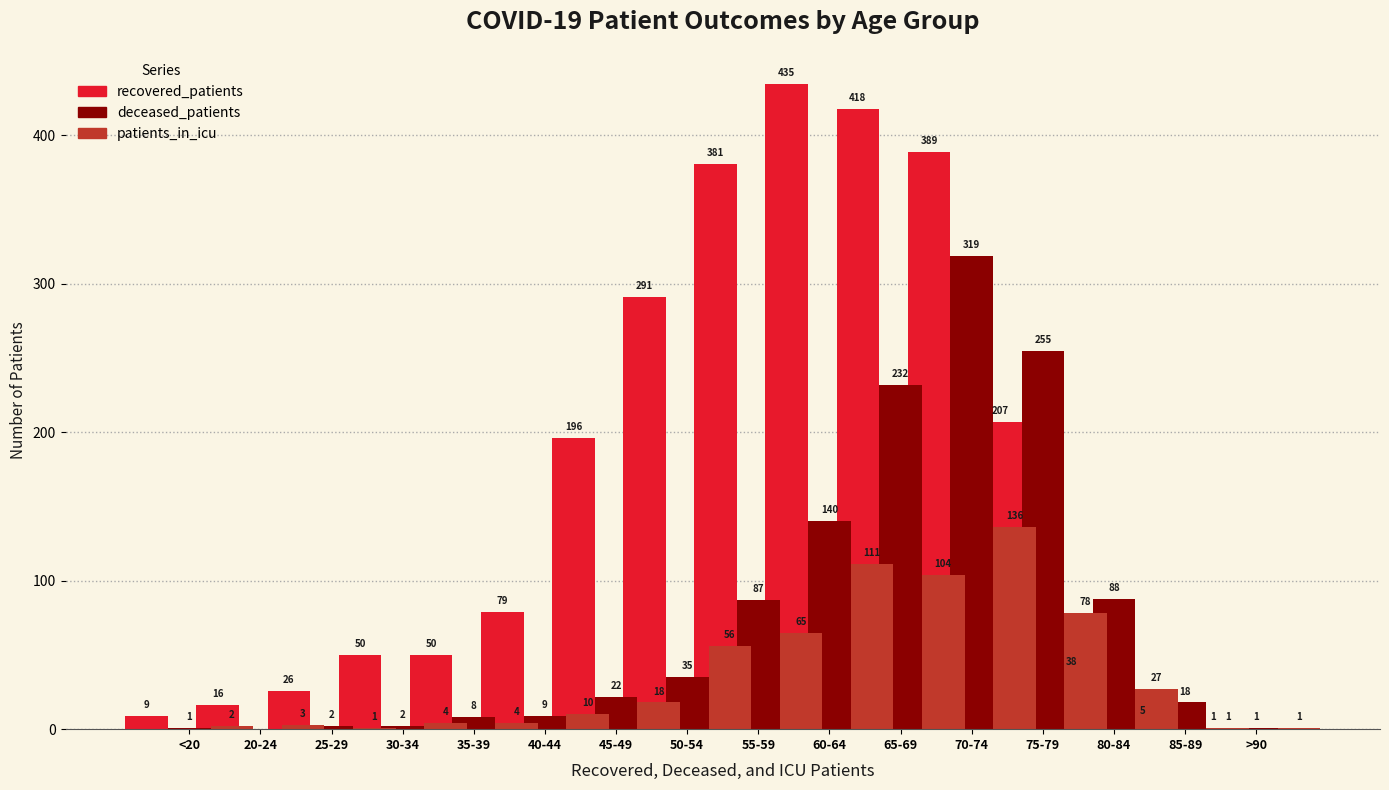

What is the sum of the recovered_patients values at 35-39 and 20-24?

105